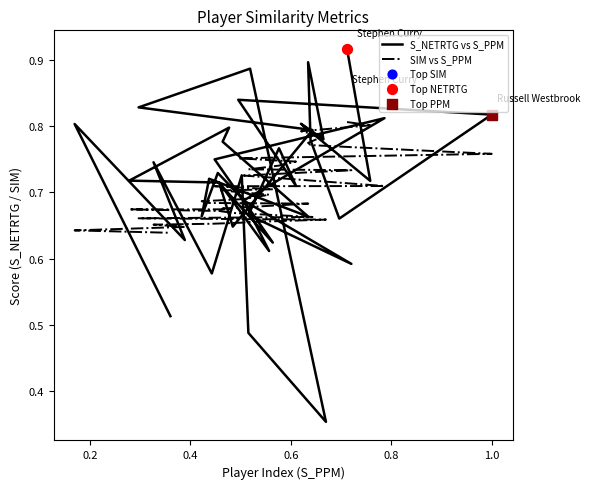

Is the value of S_NETRTG vs S_PPM at 26 greater than the value of SIM vs S_PPM at 0.4?

No